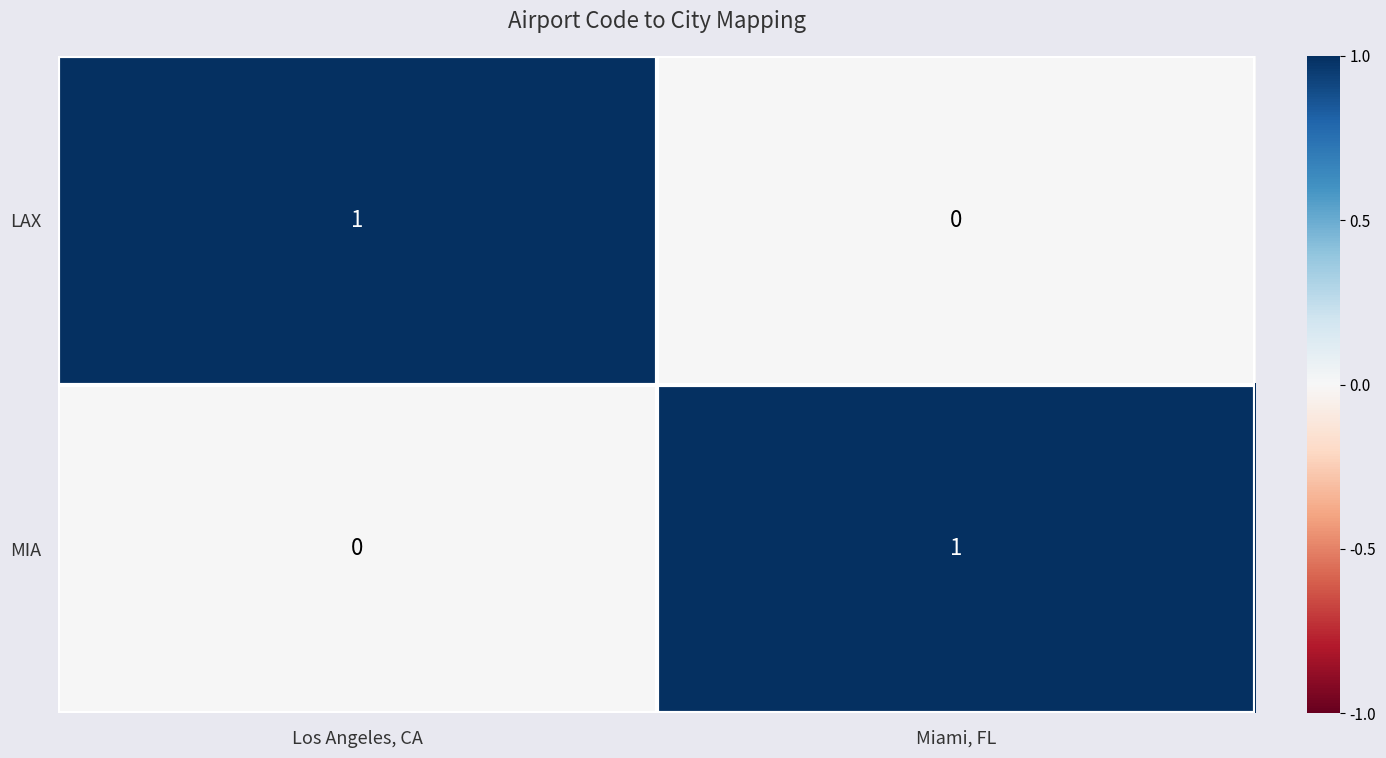

Reading left to right, what are all the values shown in this chart?

LAX: 1	0
MIA: 0	1